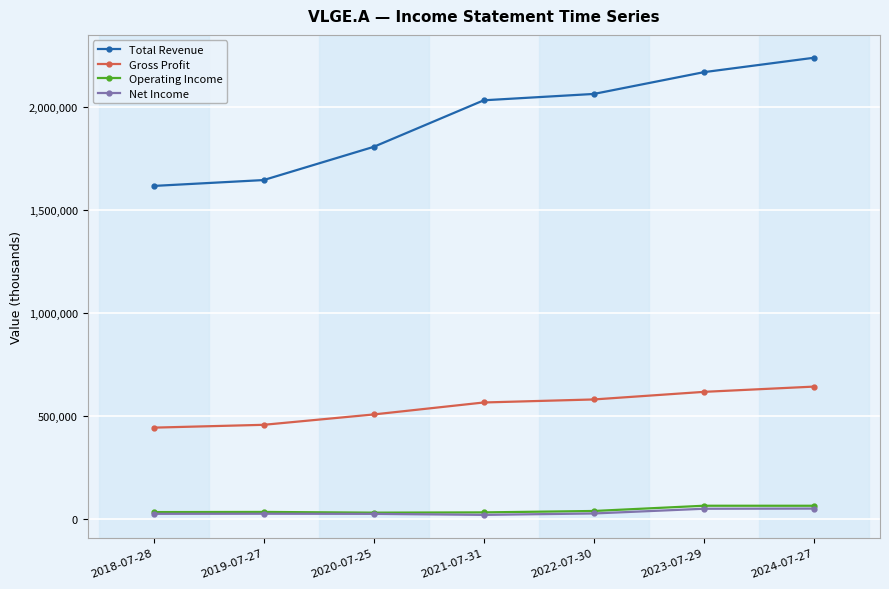

Which series changed the most between 2019-07-27 and 2020-07-25?

Total Revenue